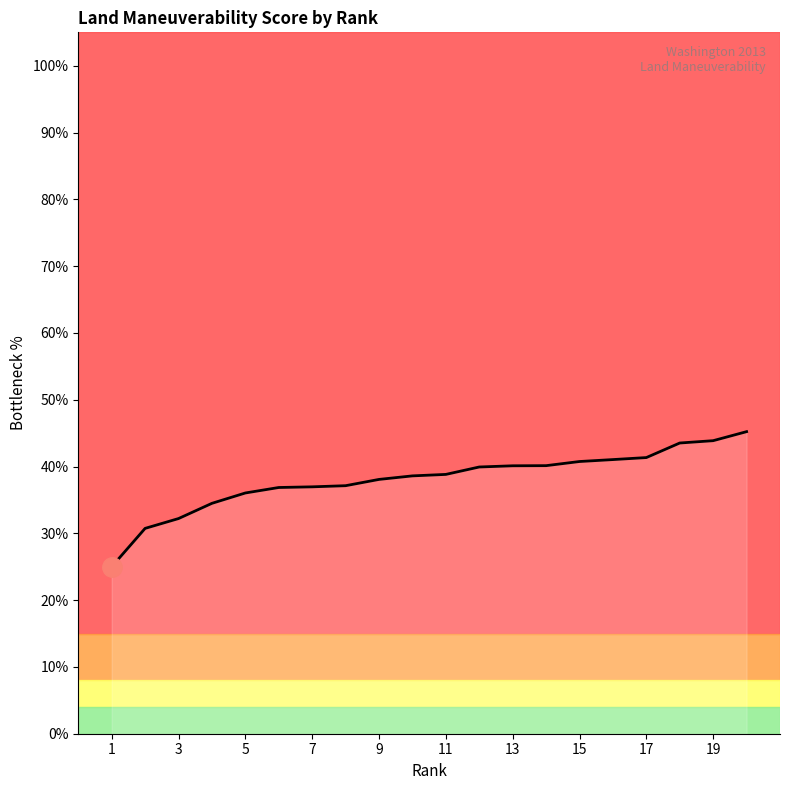

What is the smallest value displayed?

25.0